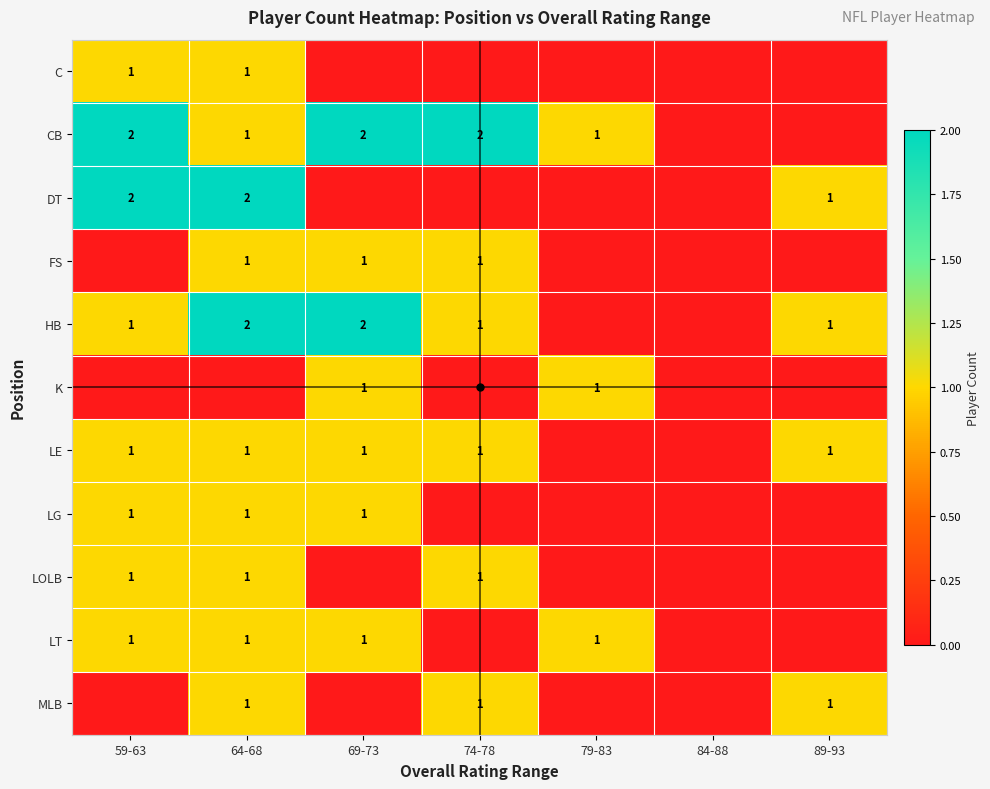

True or false: K has a value of 0 at 84-88.

True